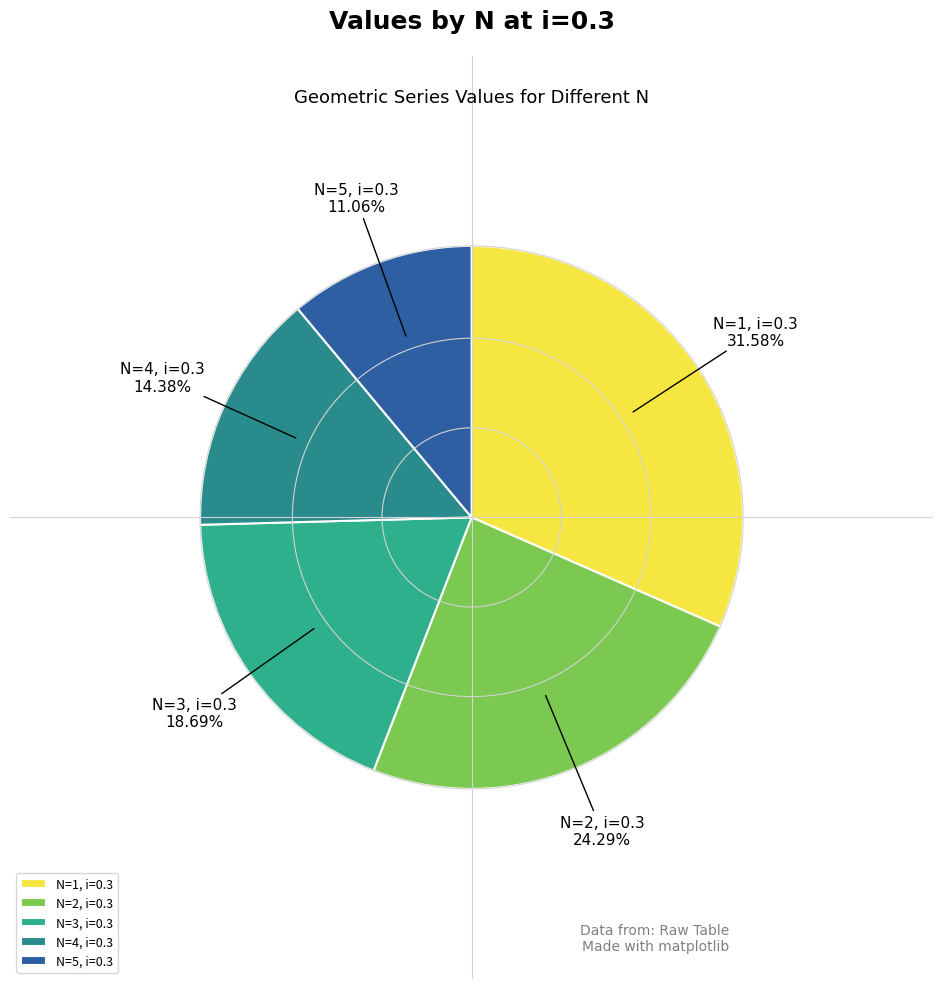

Is the sum of N=5, i=0.3 and N=4, i=0.3 greater than half?

No